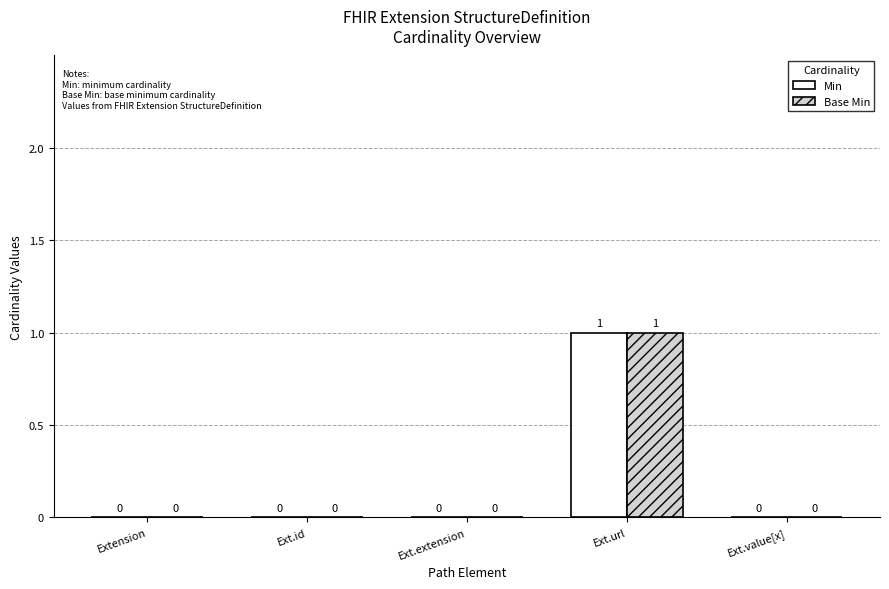

Is it true that Min equals 0 at Ext.url?

False